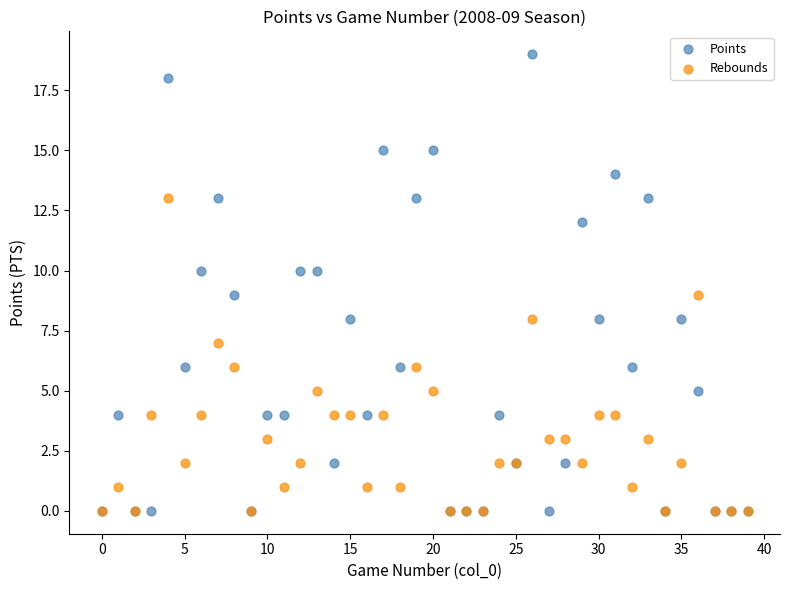

What are all the series names shown in the legend?

Points, Rebounds